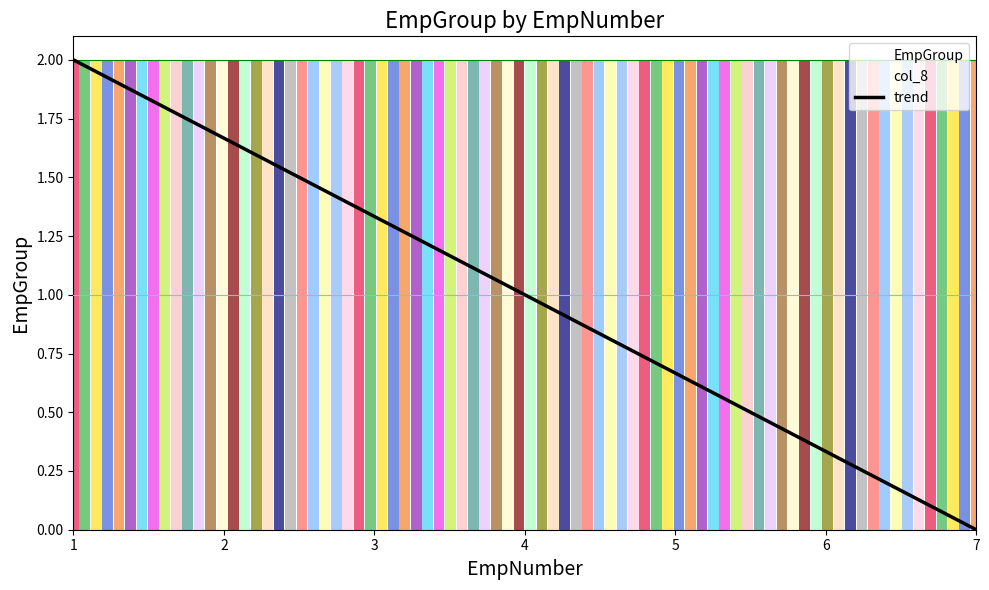

Does the chart contain stacked bars?

No